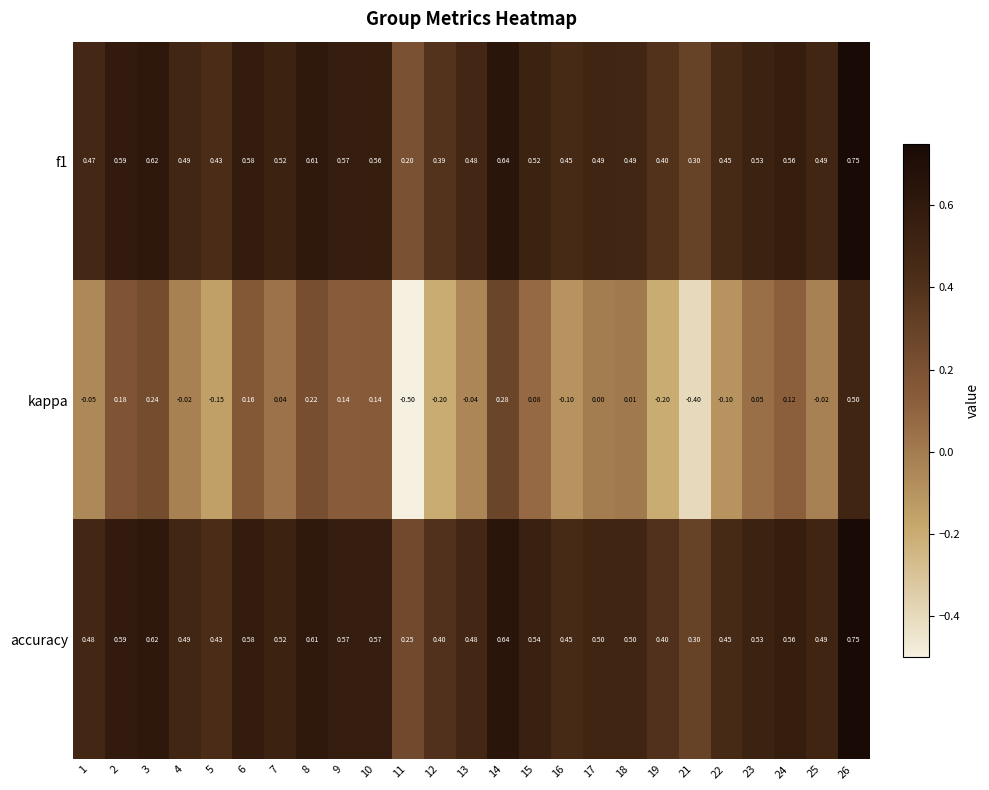

Which series has the largest range (max minus min)?

kappa